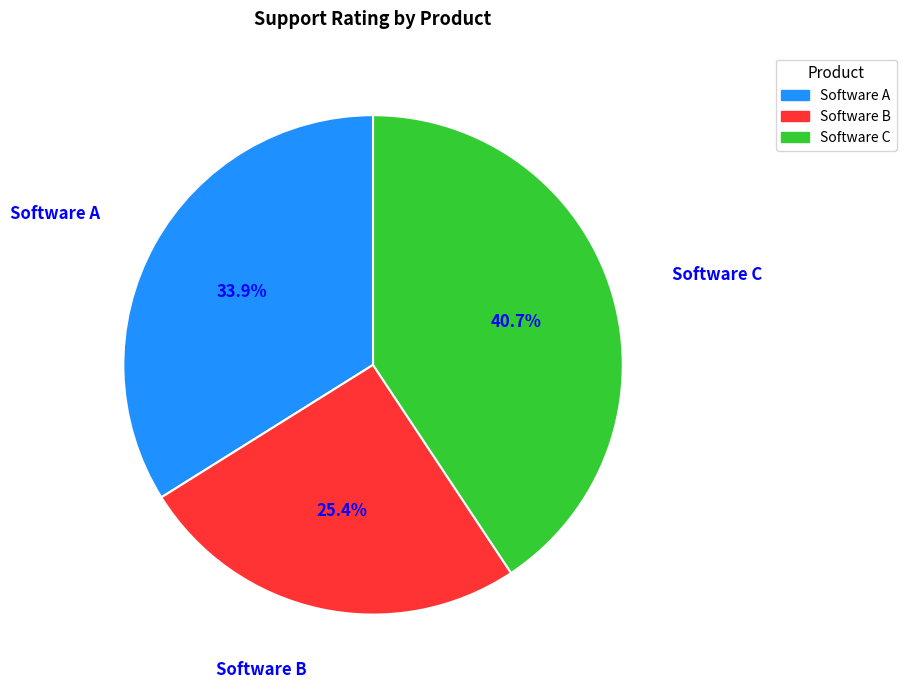

Count the number of slices in the pie.

3